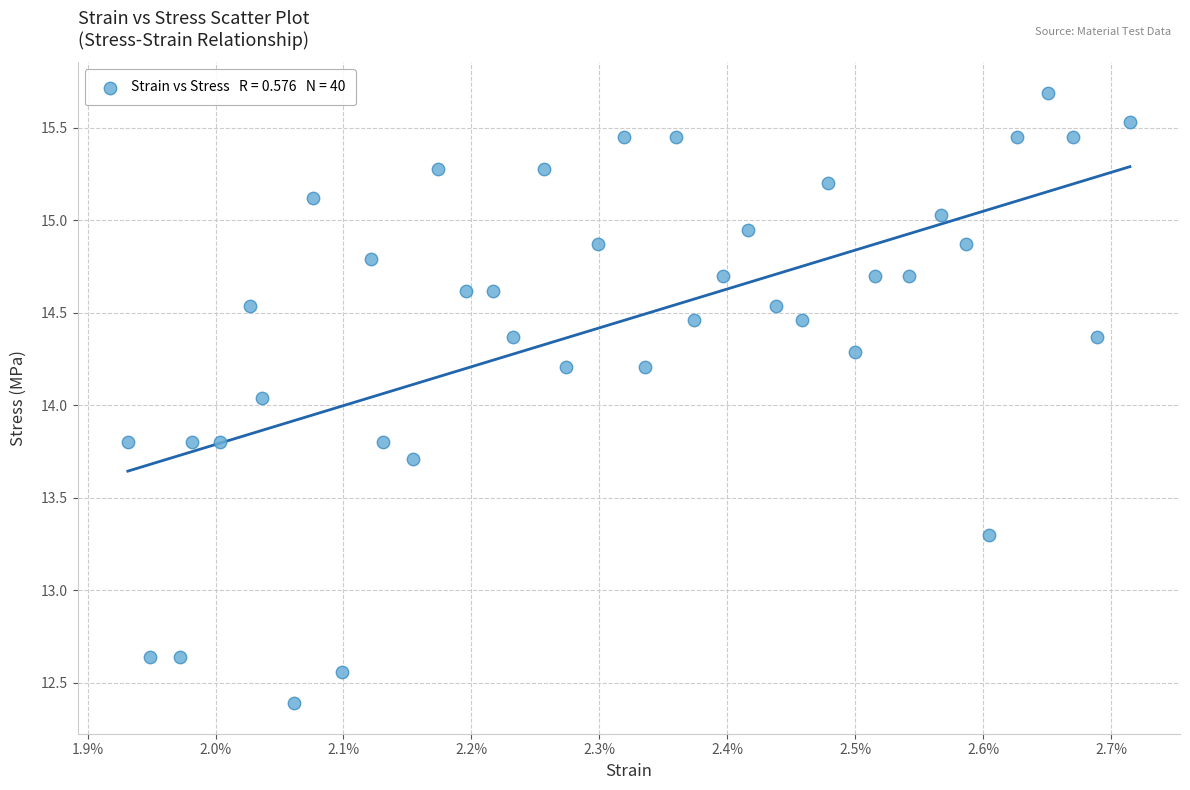

What is the range of Y values (max minus min)?

3.3